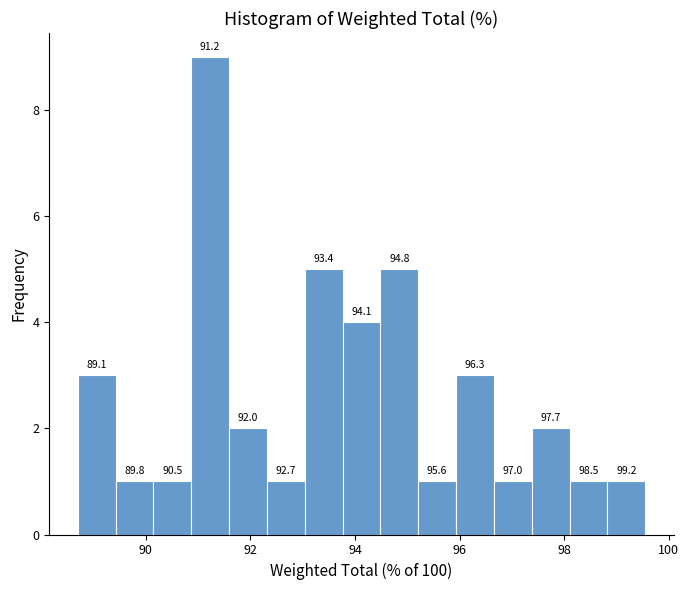

Read against the x-axis, roughly where is the centre of the tallest bar?

91.2